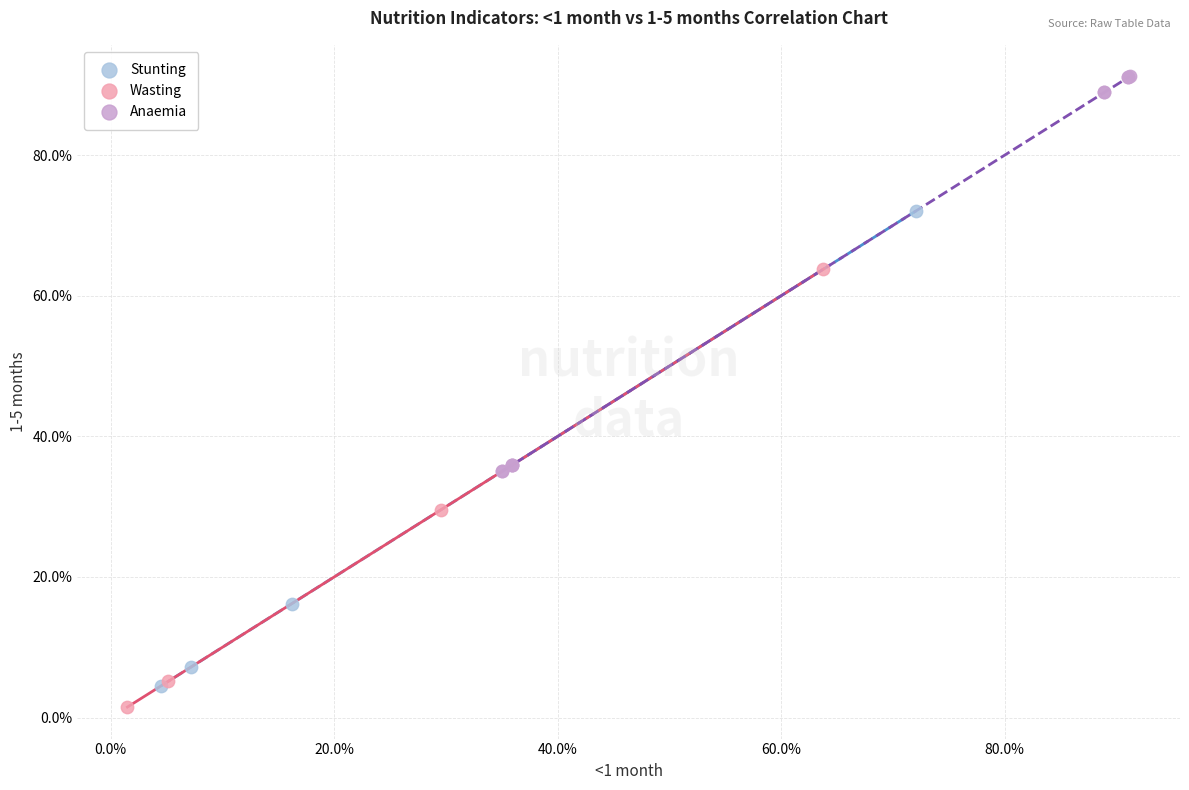

Which series has the widest spread of Y values?

Stunting